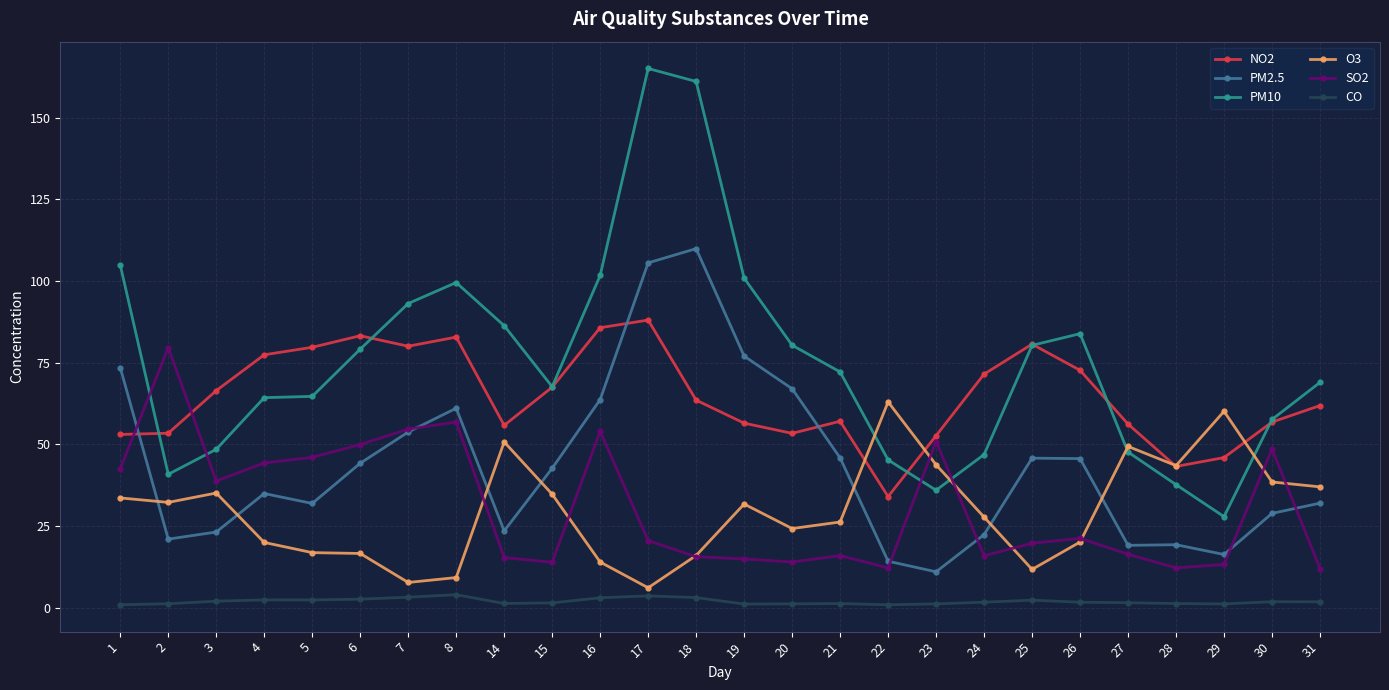

Is the value of NO2 at 16 greater than the value of O3 at 14?

Yes